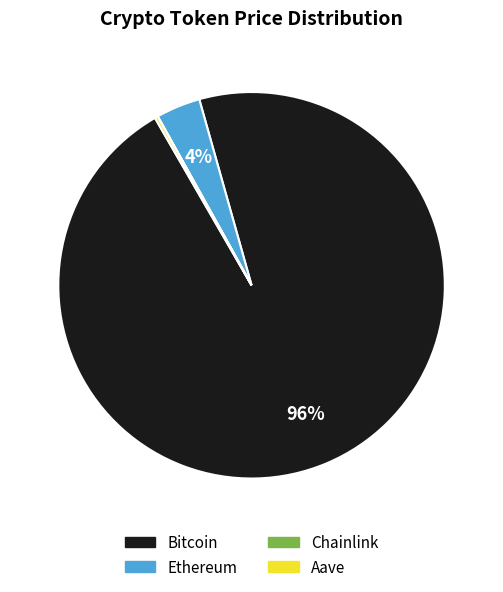

To the nearest percent, what portion does Ethereum represent?

4%